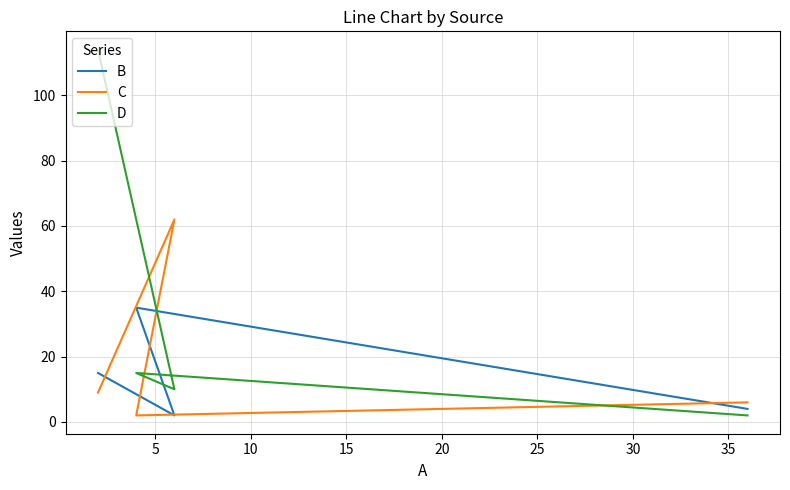

In B, how many points are lower than both neighbors (excluding endpoints)?

1